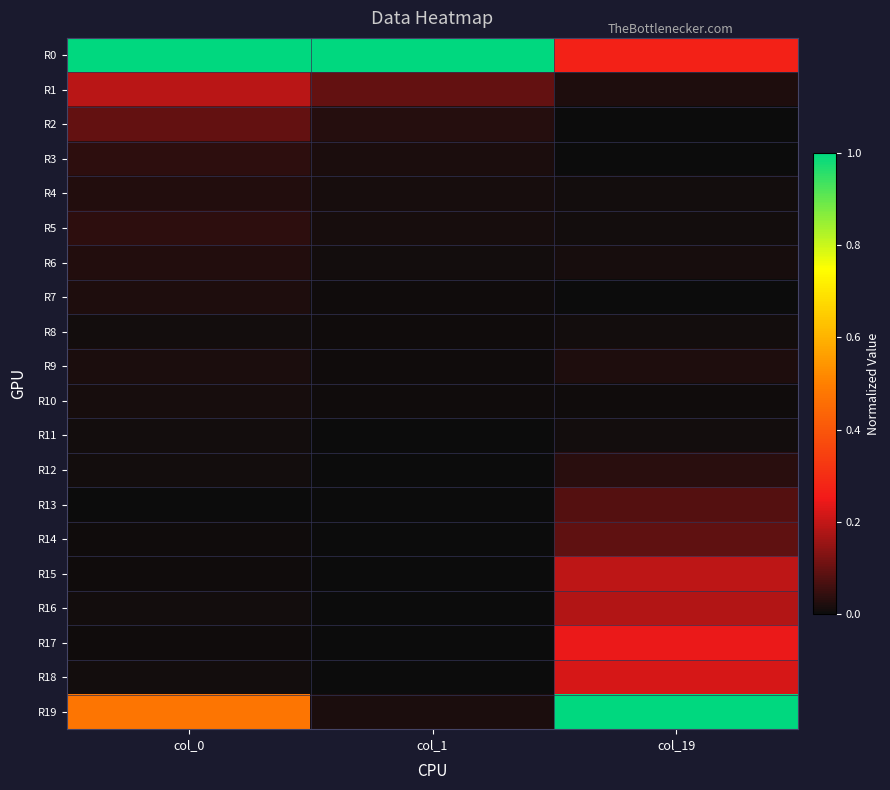

Which series has the largest total across all categories?

R0